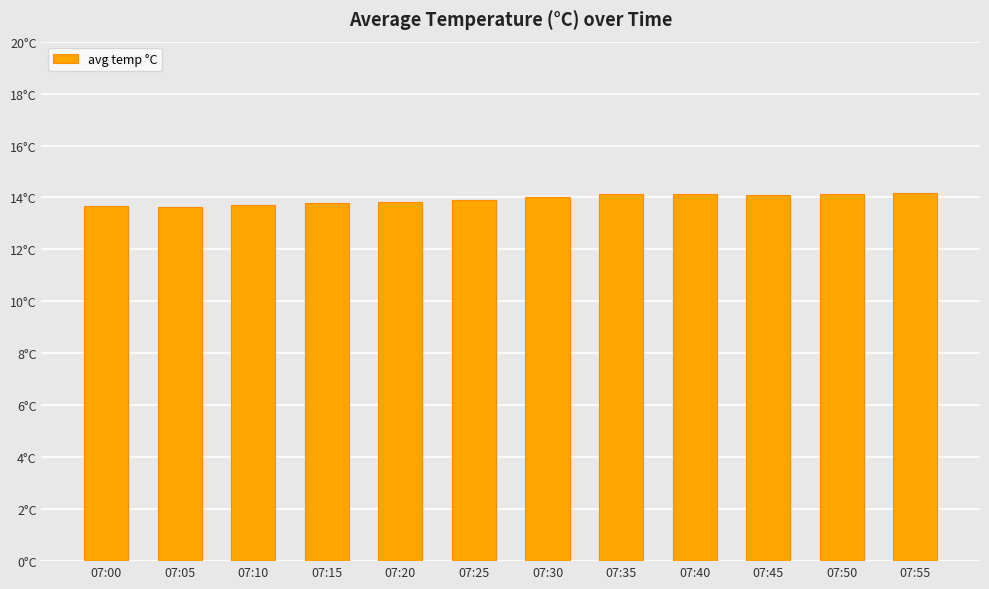

What is the value of the 10th bar from the left?

14.1